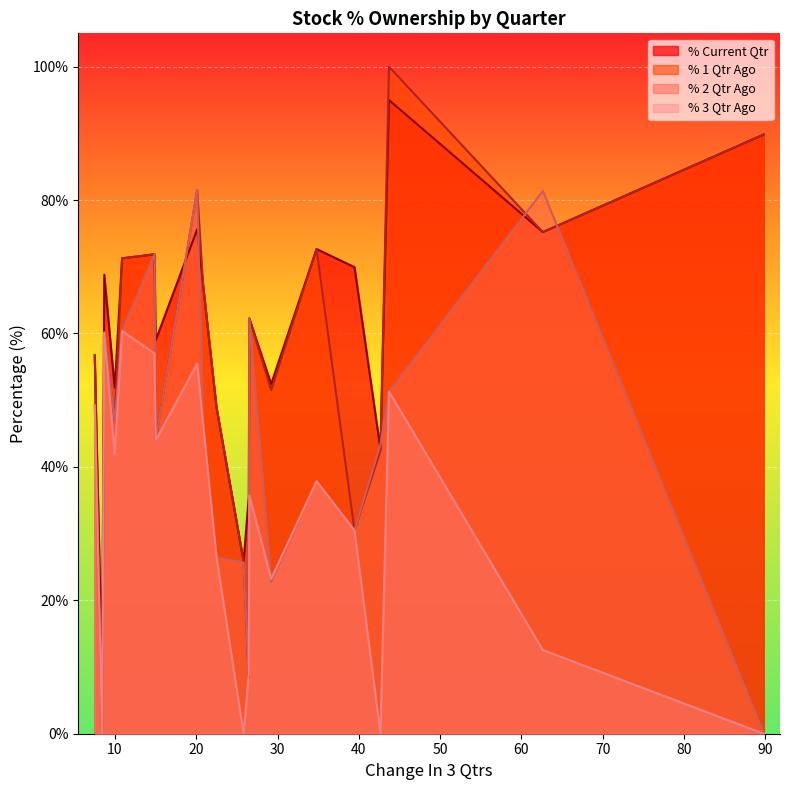

At which label is % 1 Qtr Ago closest to 50?

22.4901